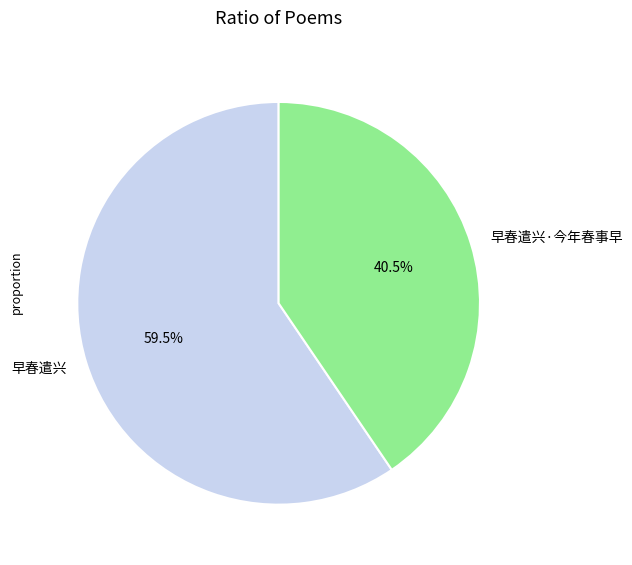

Which slice is the smallest?

早春遣兴·今年春事早